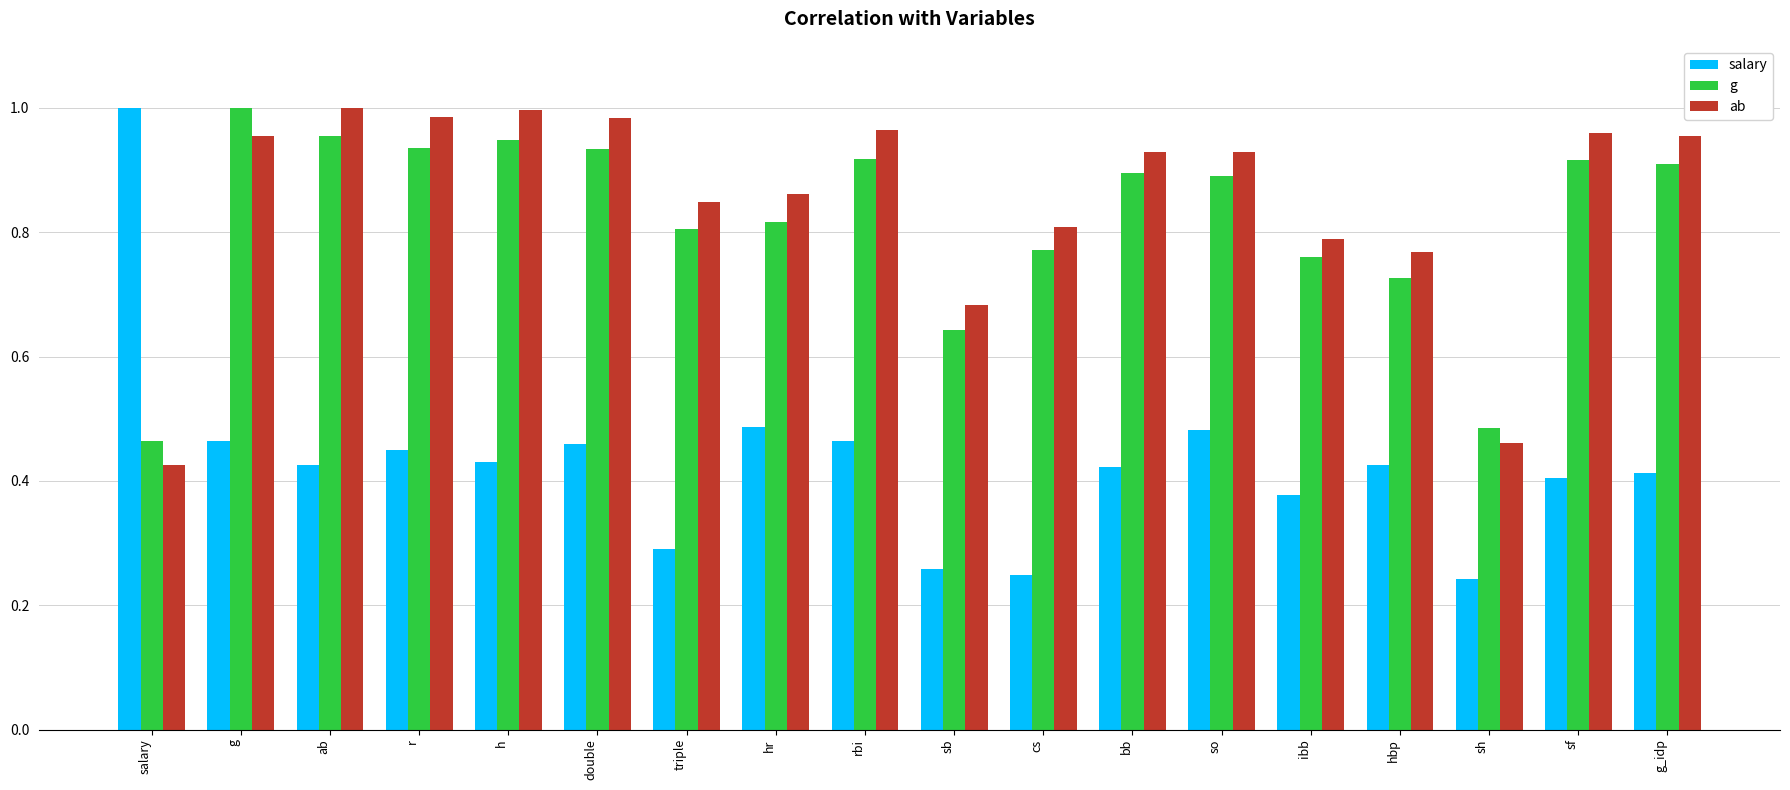

At which label is g closest to 0?

salary